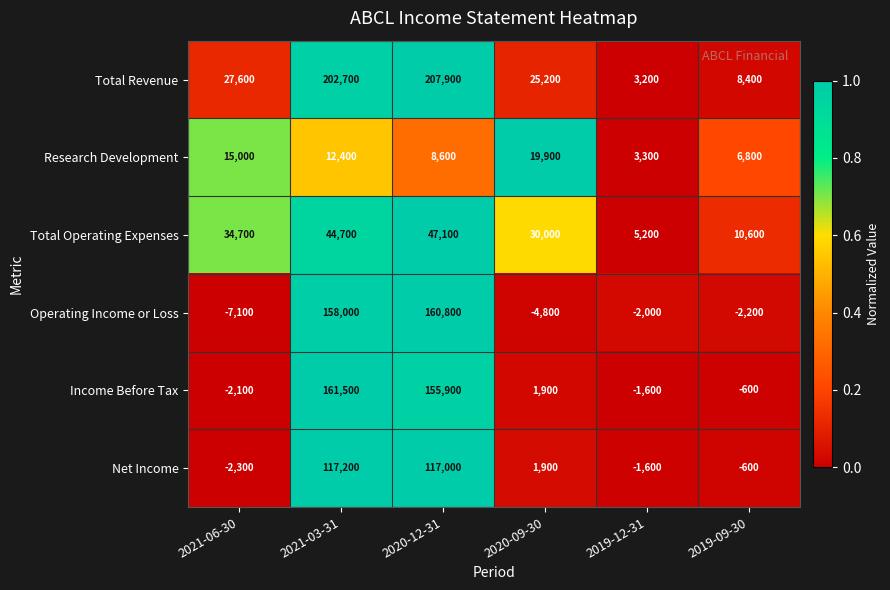

Is it true that Income Before Tax equals 927 at 2020-09-30?

False